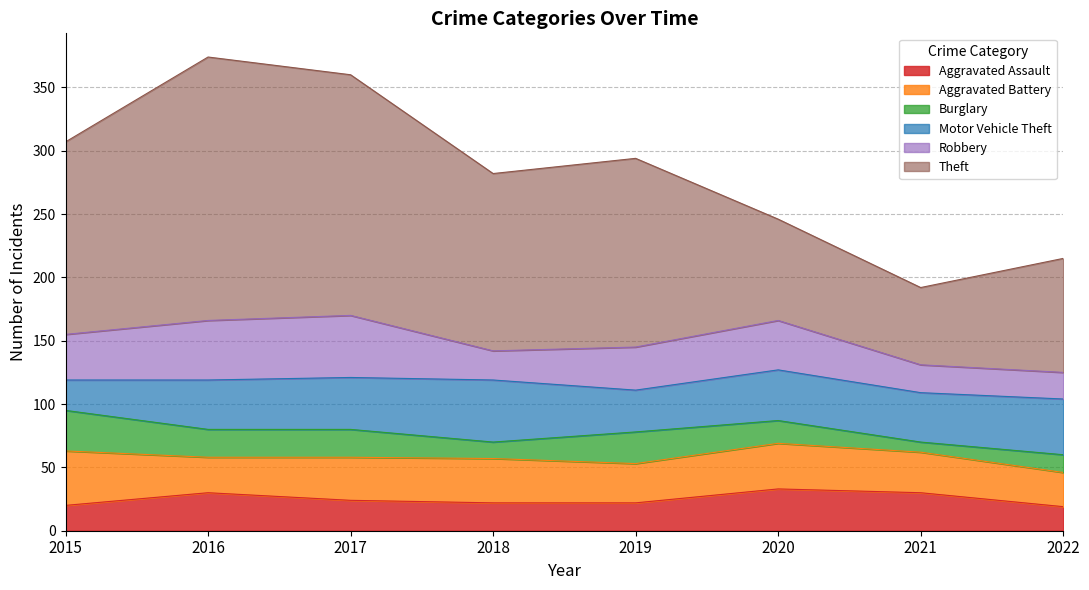

Between which two adjacent categories do Robbery and Aggravated Assault first intersect?

2020 and 2021